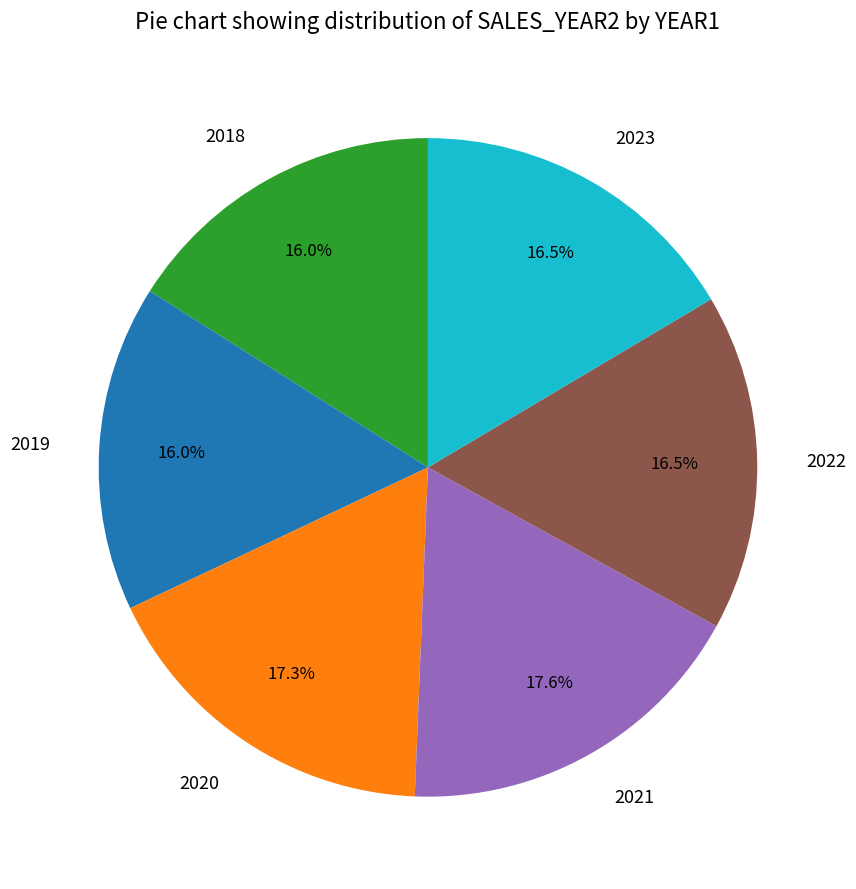

To the nearest percent, what portion does 2021 represent?

18%